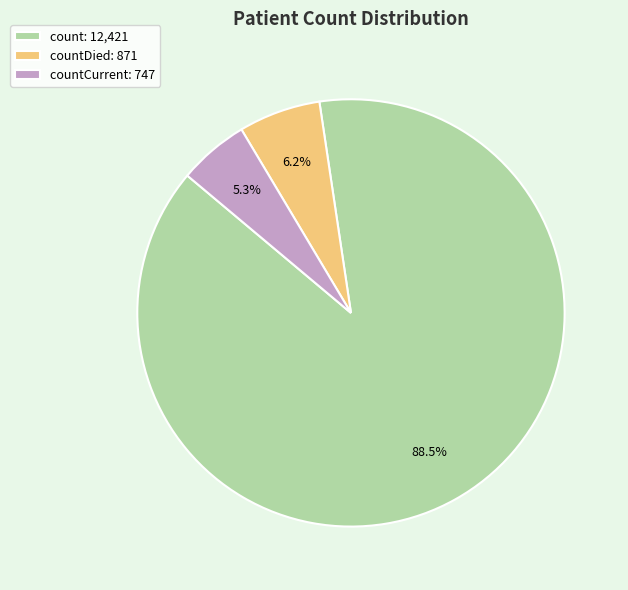

Which category has the smallest portion of the pie?

countCurrent: 747